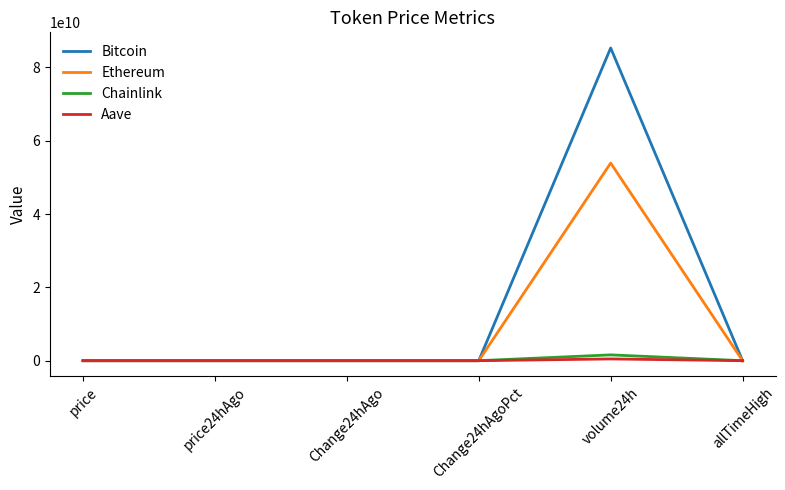

What are all the series names shown in the legend?

Bitcoin, Ethereum, Chainlink, Aave